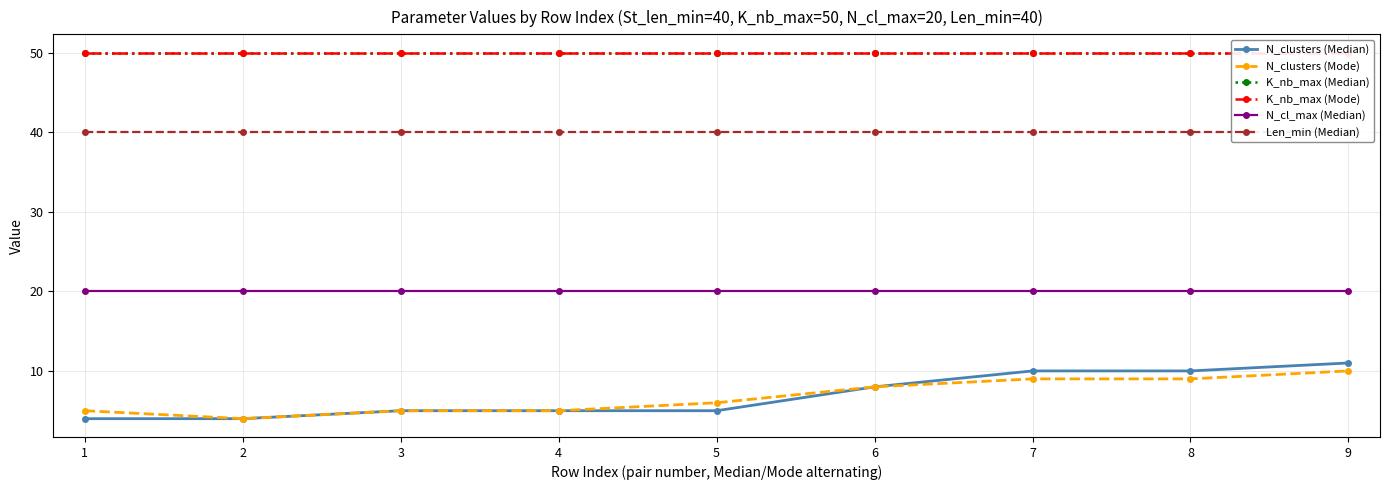

Reading left to right, extract all data points from this chart.

N_clusters (Median): 1=4	2=4	3=5	4=5	5=5	6=8	7=10	8=10	9=11
N_clusters (Mode): 1=5	2=4	3=5	4=5	5=6	6=8	7=9	8=9	9=10
K_nb_max (Median): 1=50	2=50	3=50	4=50	5=50	6=50	7=50	8=50	9=50
K_nb_max (Mode): 1=50	2=50	3=50	4=50	5=50	6=50	7=50	8=50	9=50
N_cl_max (Median): 1=20	2=20	3=20	4=20	5=20	6=20	7=20	8=20	9=20
Len_min (Median): 1=40	2=40	3=40	4=40	5=40	6=40	7=40	8=40	9=40